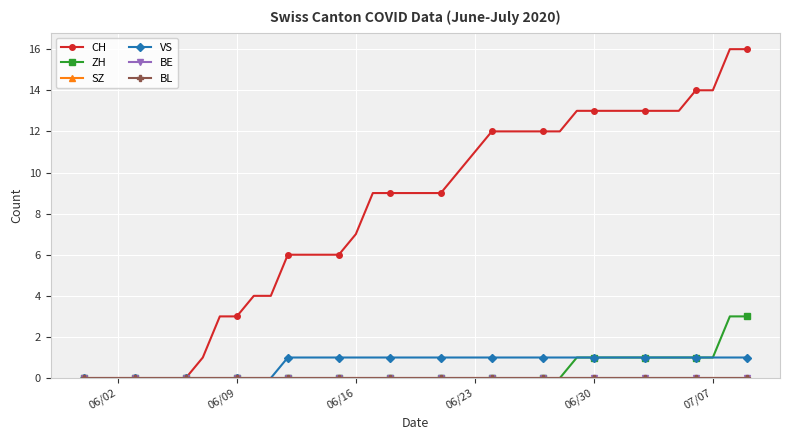

Is this an area chart (filled region under the line)?

No